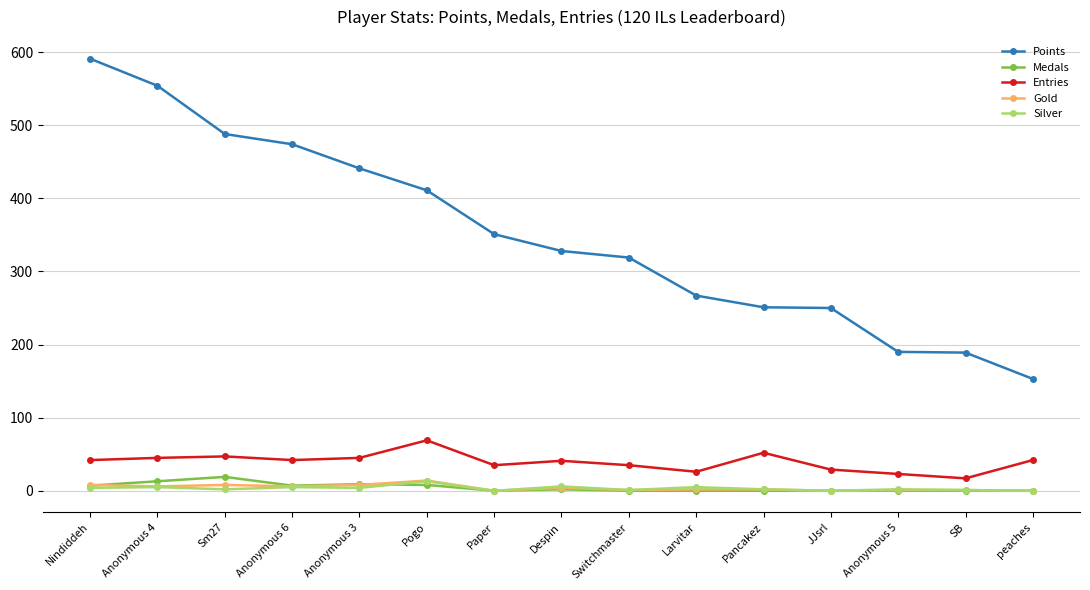

True or false: Points and Gold intersect in this chart.

False